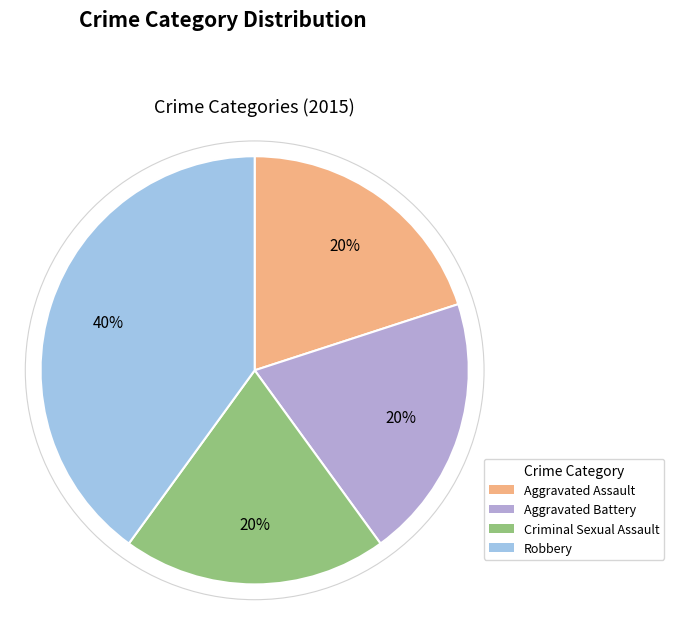

Does Criminal Sexual Assault represent more than half of the total?

No